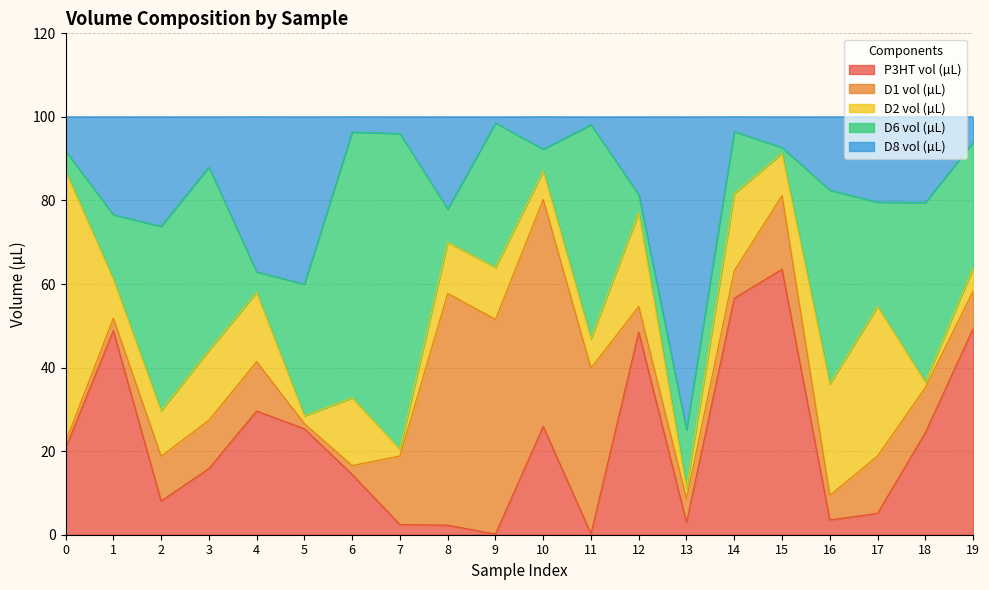

What is the value of the D2 vol (µL) point at the 12th from the left?

7.0